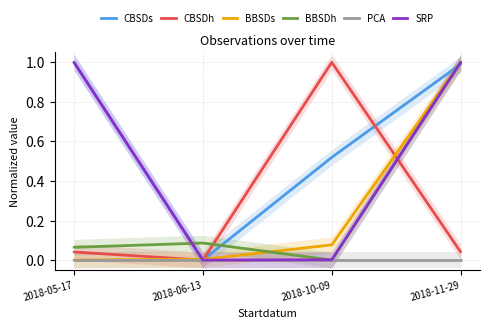

Reading left to right, list all the values displayed in this chart.

CBSDs: 2018-05-17=1.0	2018-06-13=0.0	2018-10-09=0.5	2018-11-29=1.0
CBSDh: 2018-05-17=0.0	2018-06-13=0.0	2018-10-09=1.0	2018-11-29=0.0
BBSDs: 2018-05-17=0.0	2018-06-13=0.0	2018-10-09=0.1	2018-11-29=1.0
BBSDh: 2018-05-17=0.1	2018-06-13=0.1	2018-10-09=0.0	2018-11-29=1.0
PCA: 2018-05-17=0.0	2018-06-13=0.0	2018-10-09=0.0	2018-11-29=0.0
SRP: 2018-05-17=1.0	2018-06-13=0.0	2018-10-09=0.0	2018-11-29=1.0